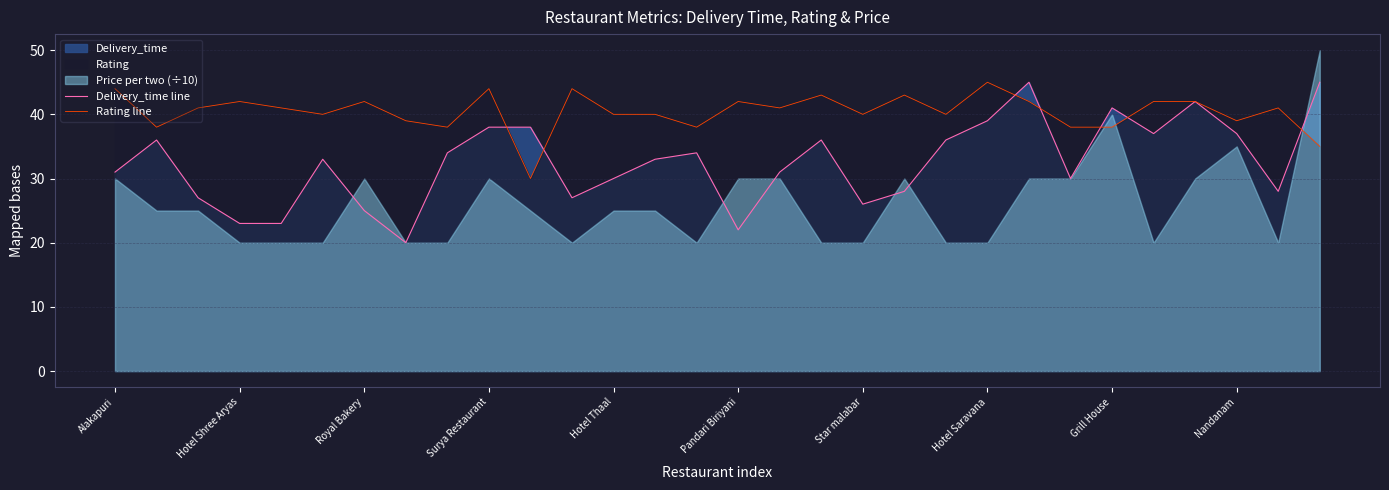

True or false: Rating line has a value of 22 at Nandanam.

False